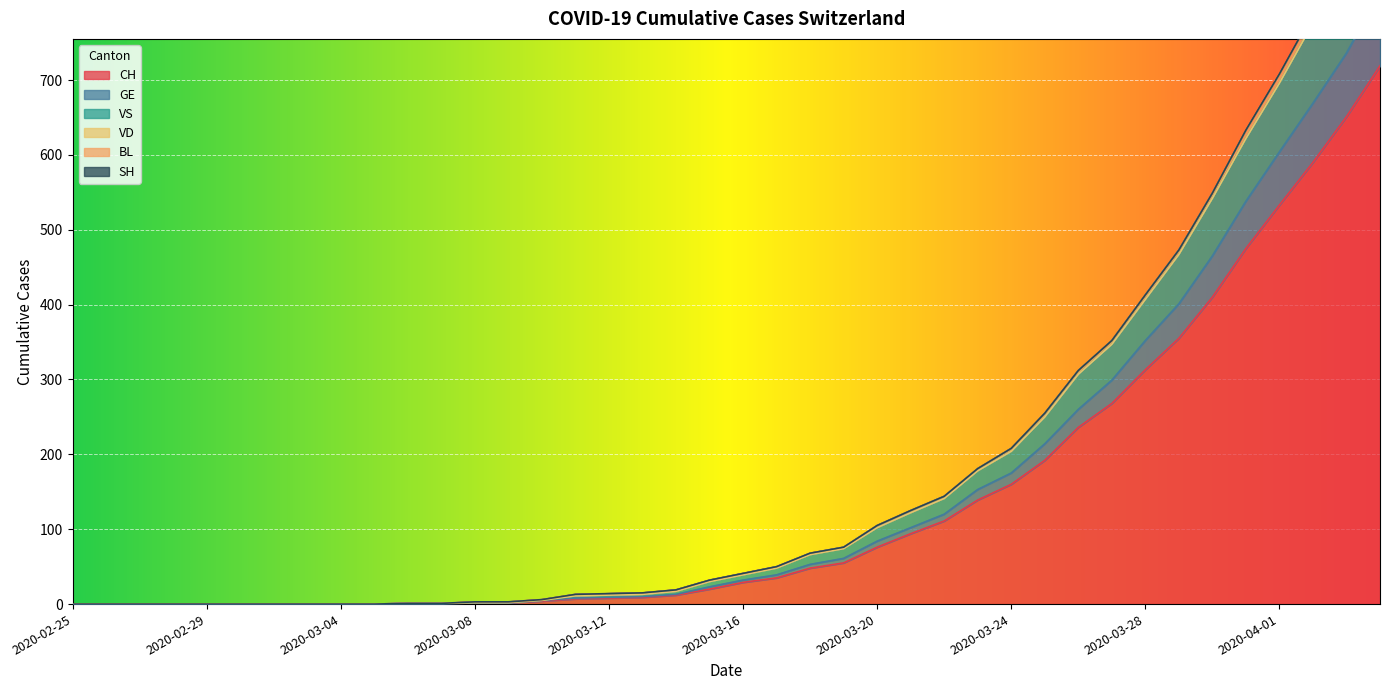

True or false: CH and VS intersect in this chart.

False